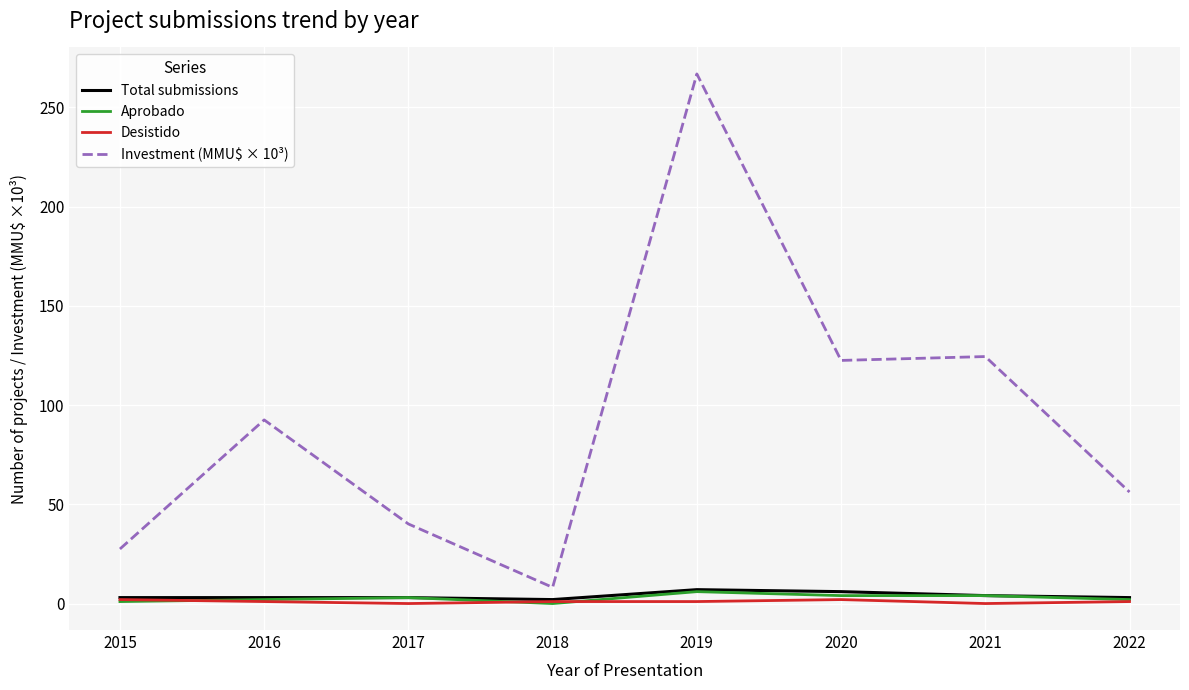

Which series has the largest total across all categories?

Investment (MMU$ × 10³)